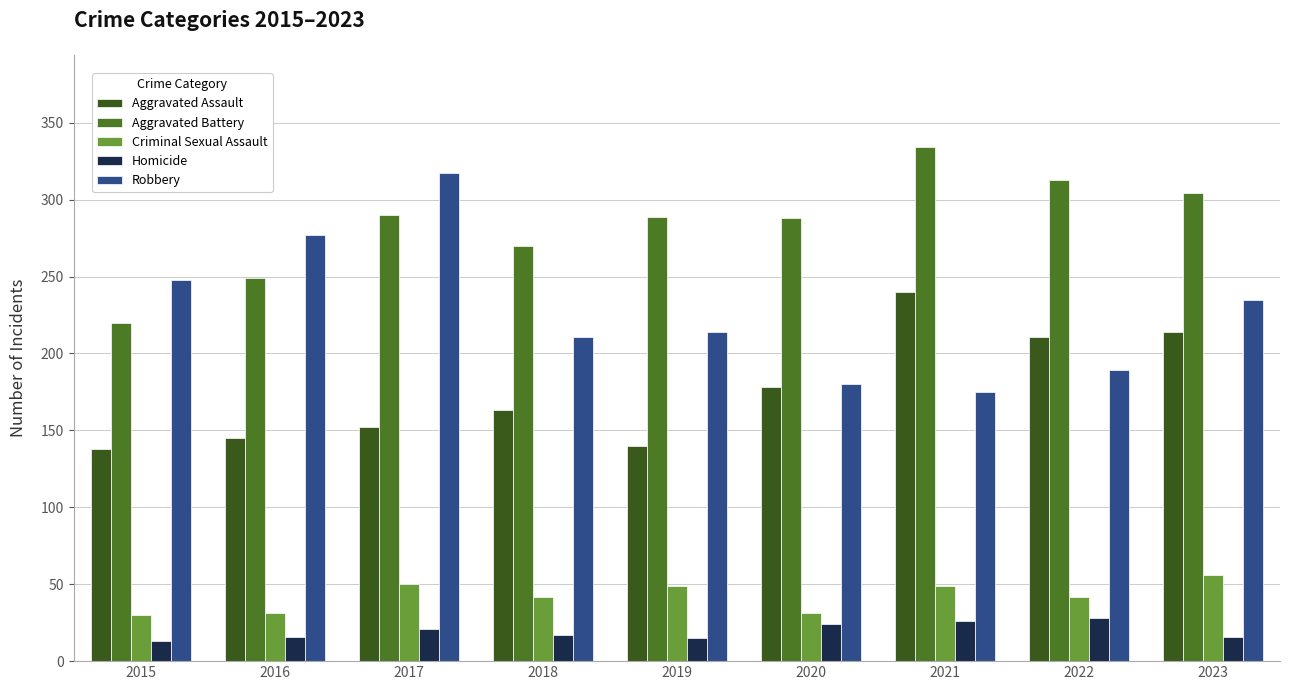

What is the difference between the second highest and minimum values in the Aggravated Battery series?

93